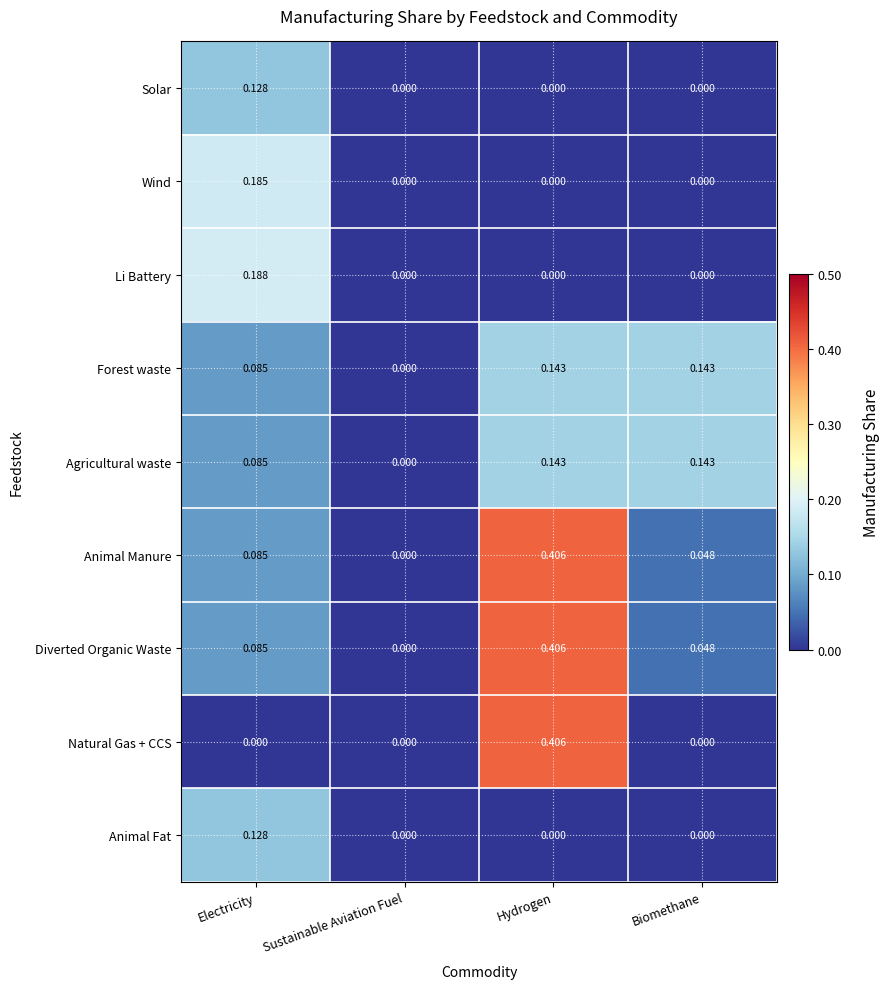

Is the value of Natural Gas + CCS at Biomethane greater than the value of Animal Manure at Biomethane?

No